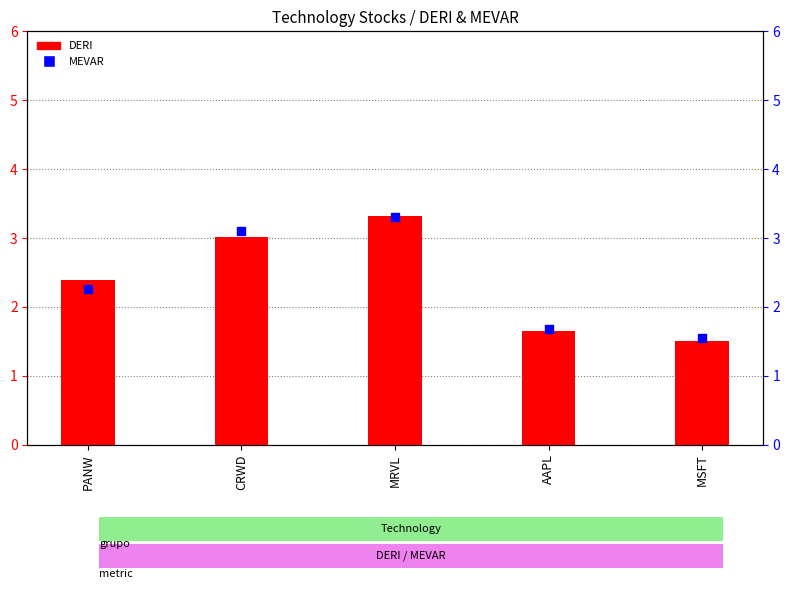

Which series reaches the minimum Y coordinate?

DERI